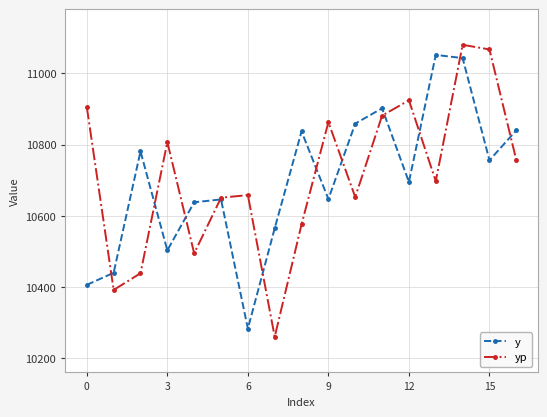

What is the highest value of the y series?

11052.0